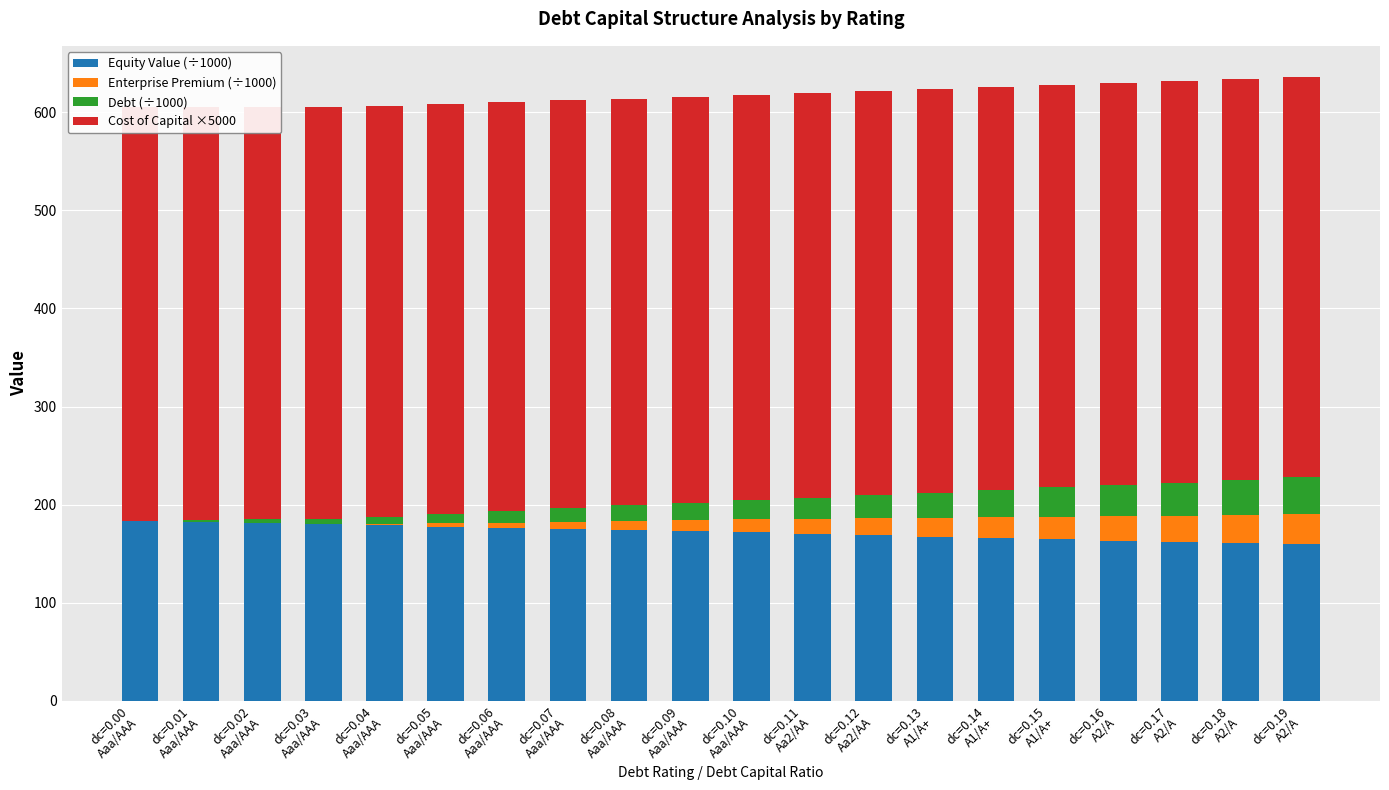

How many bars are there in each group?

4